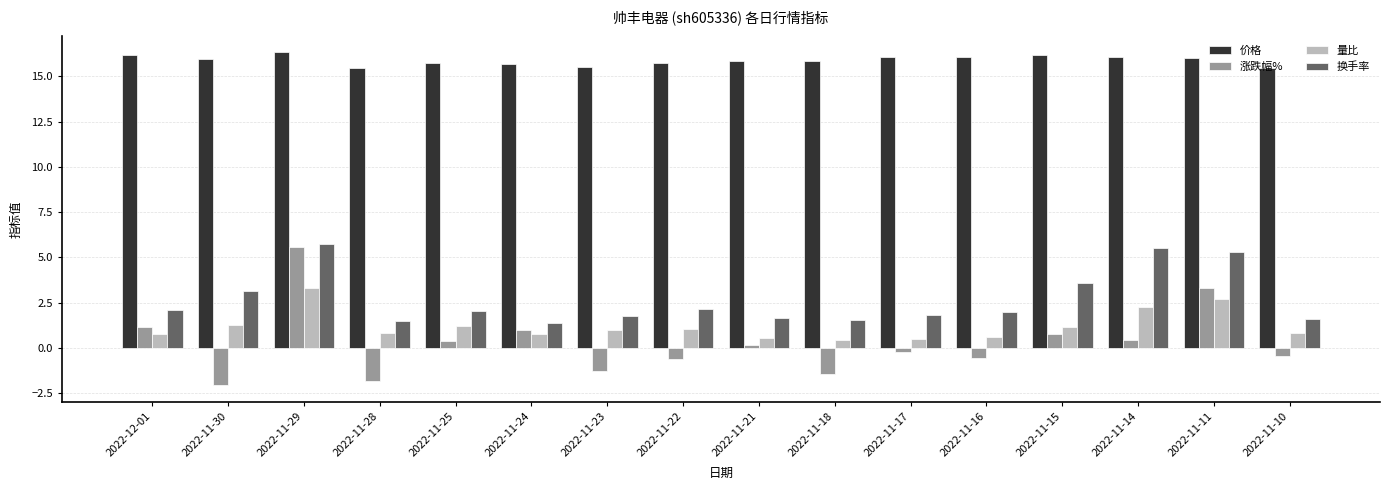

At 2022-11-18, list the series in order from smallest to largest.

涨跌幅%, 量比, 换手率, 价格